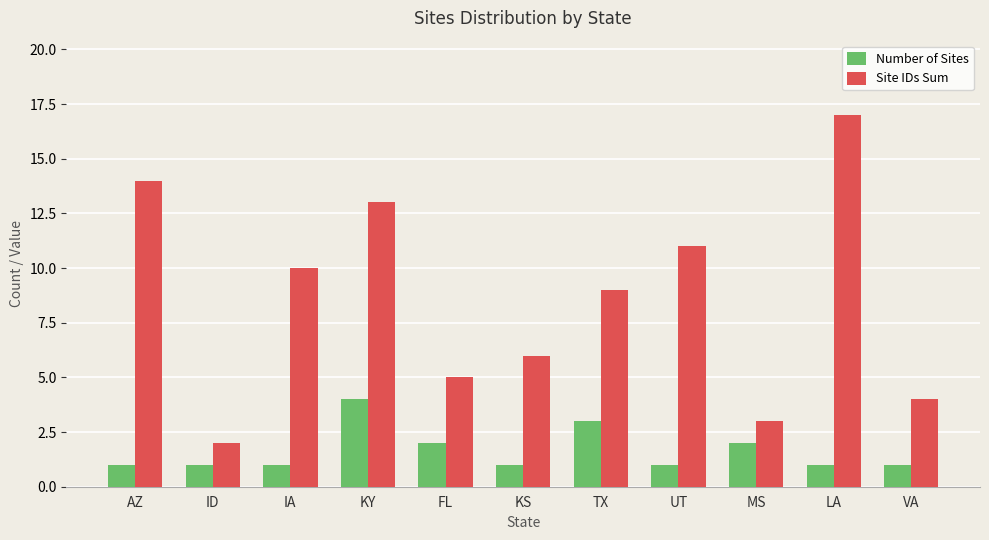

What is the difference between the Number of Sites values at TX and FL?

1